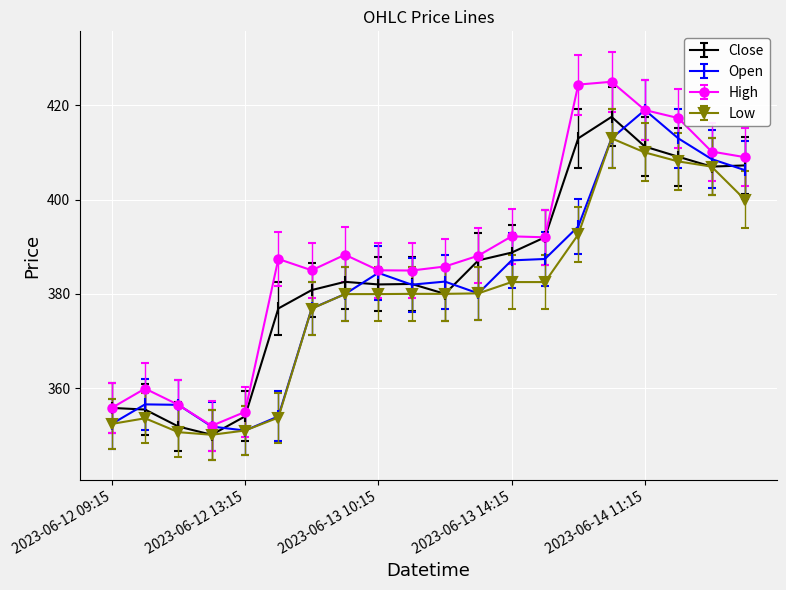

What is the highest value of the Low series?

413.0